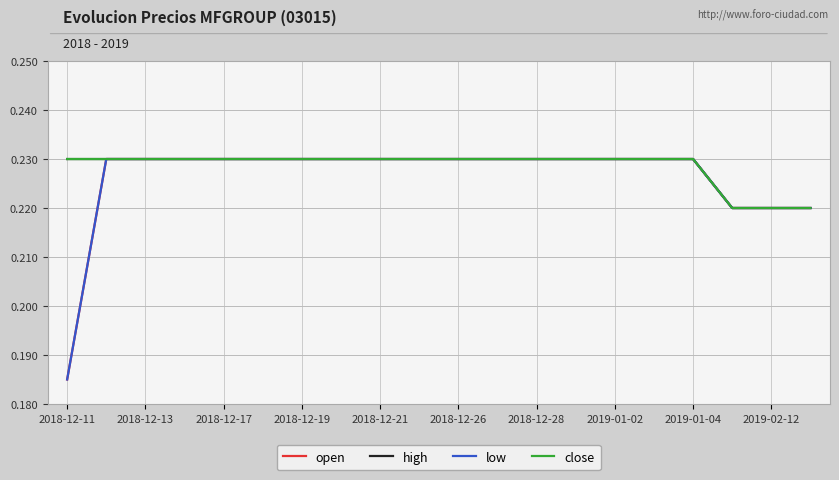

At how many categories does at least one series exceed 0?

20